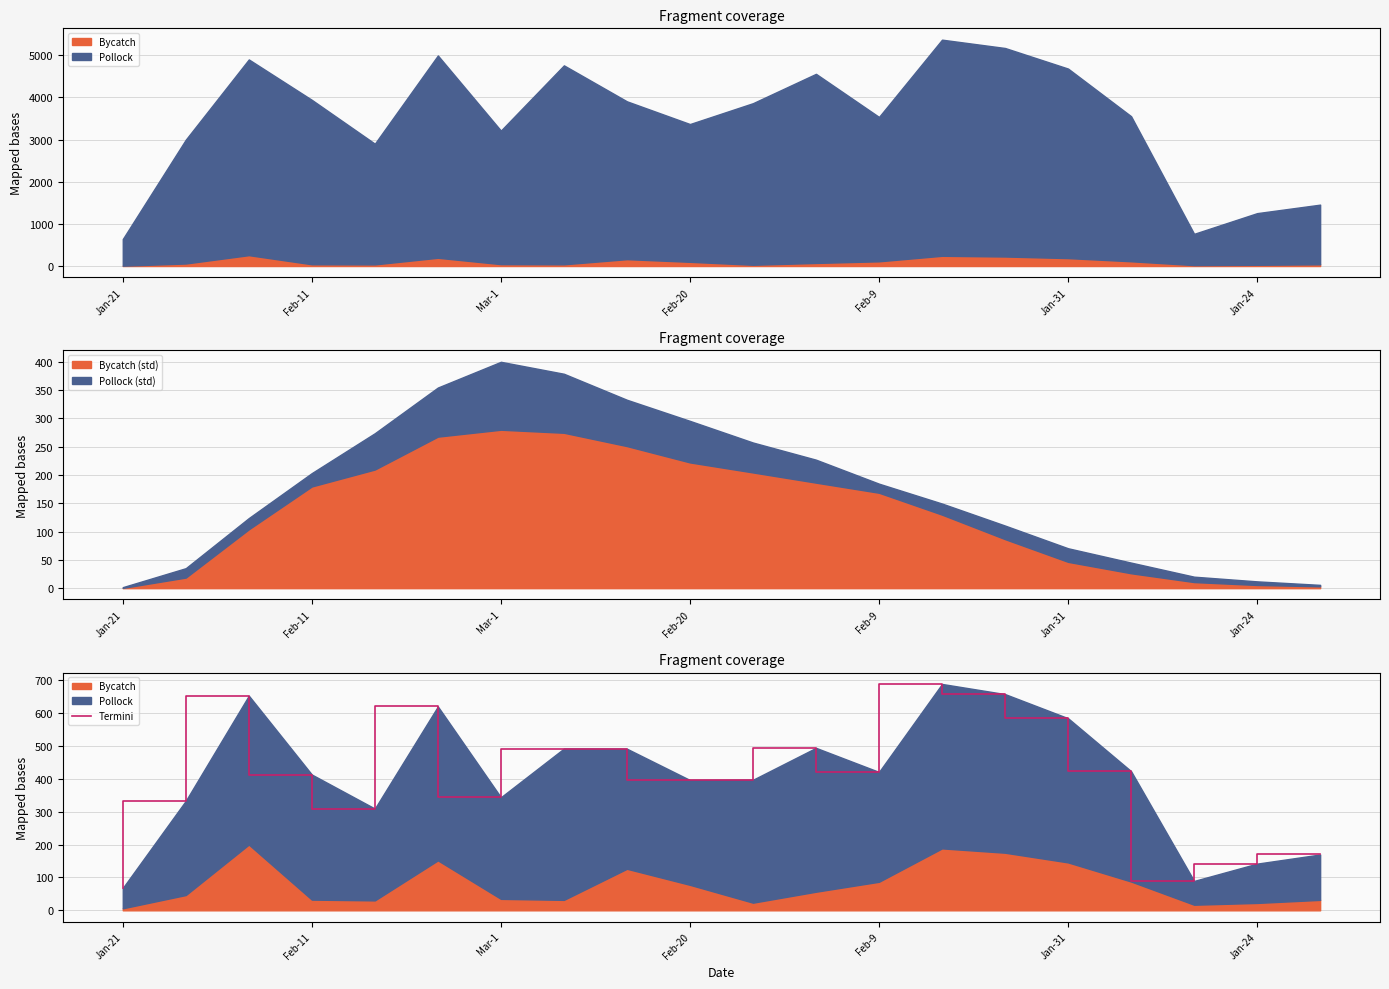

The value of Bycatch (std) at Feb-9 is 168.6. True or false?

True